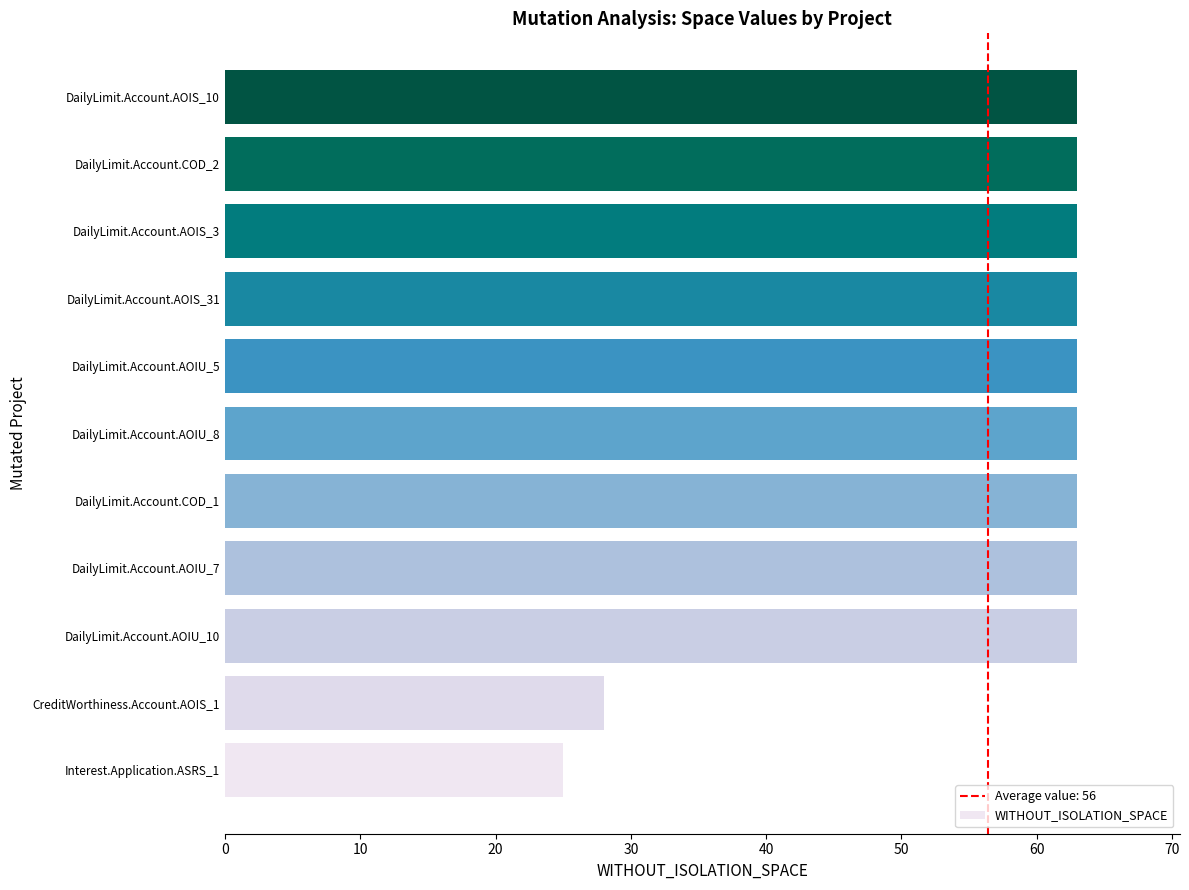

Reading bottom to top, transcribe all the data shown in this chart.

25	28	63	63	63	63	63	63	63	63	63